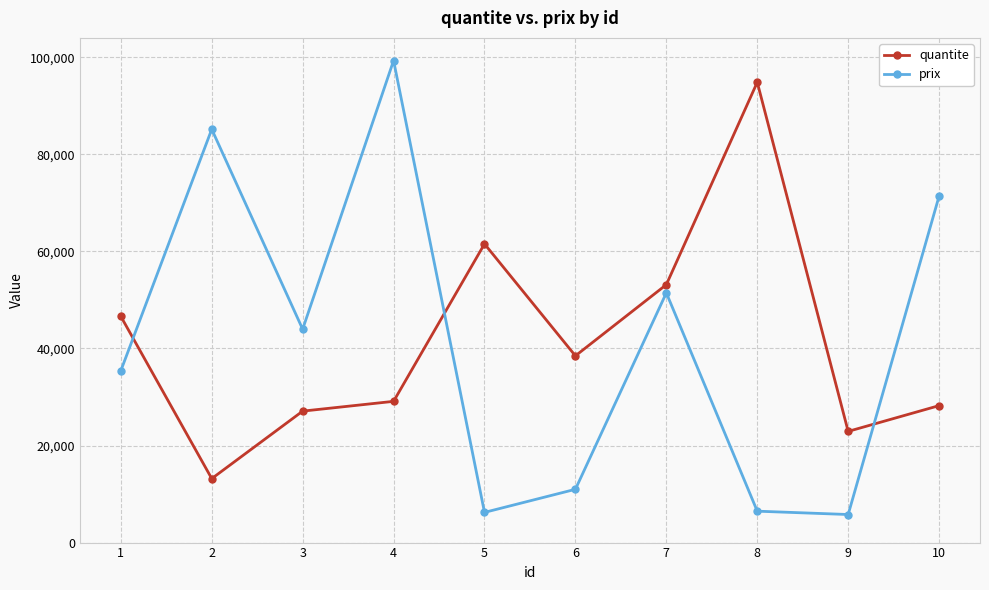

What is the difference between the prix values at 4 and 3?

55360